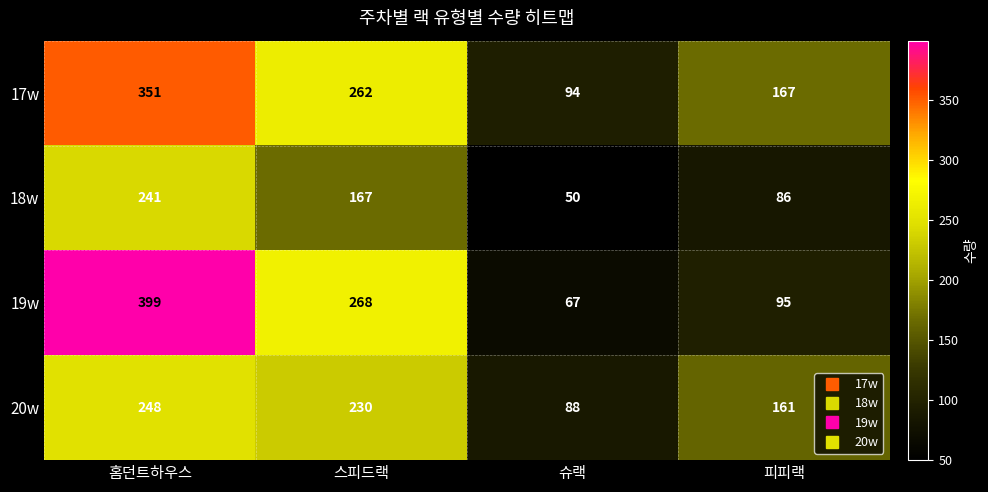

At which label does 20w first exceed 230?

홈던트하우스